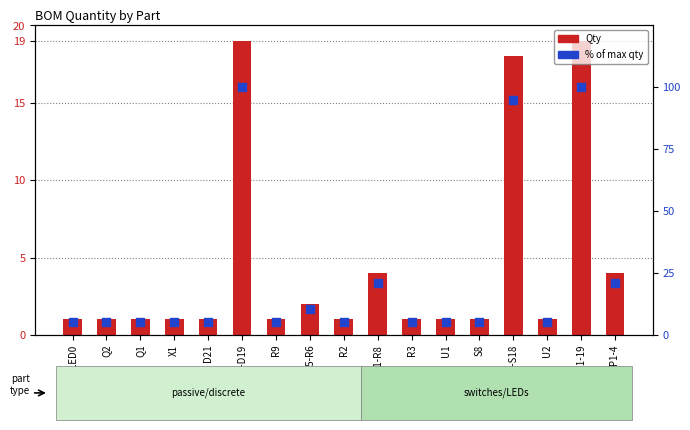

At how many categories does at least one series exceed 22?

3